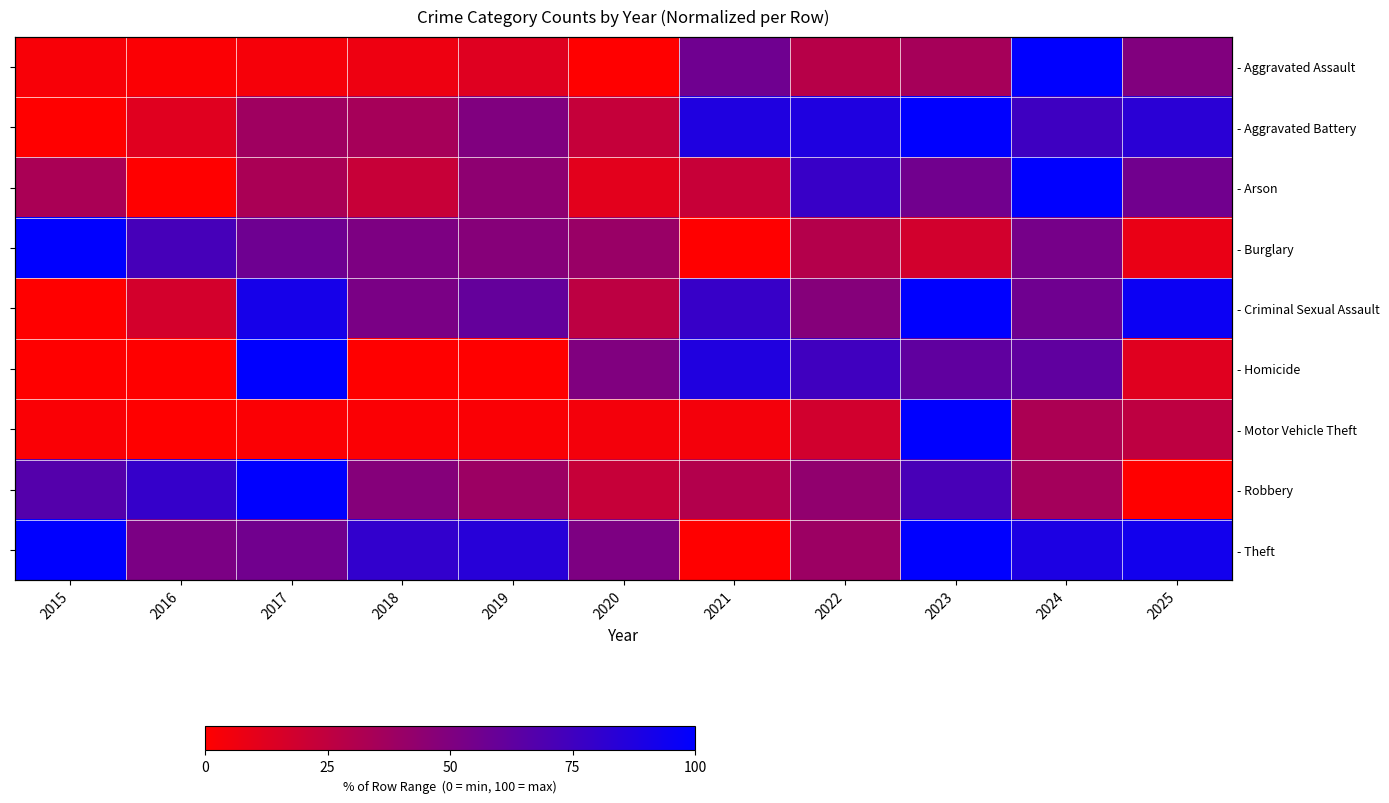

What is the highest value of the - Motor Vehicle Theft series?

100.0